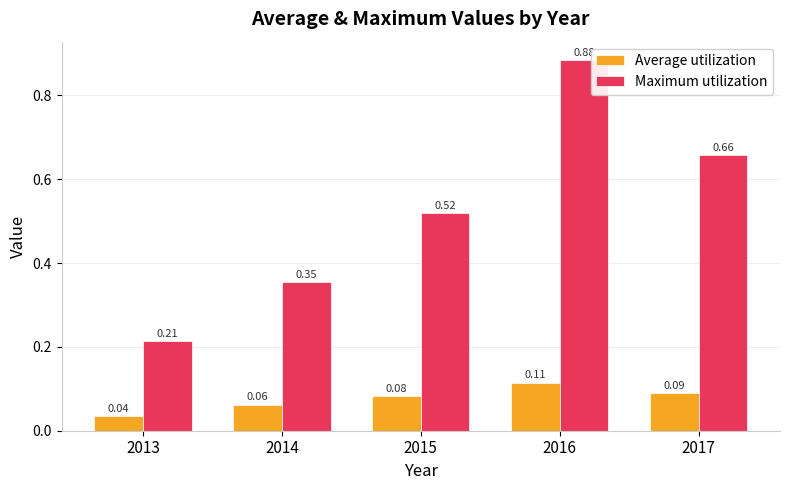

How many groups of bars are there?

5